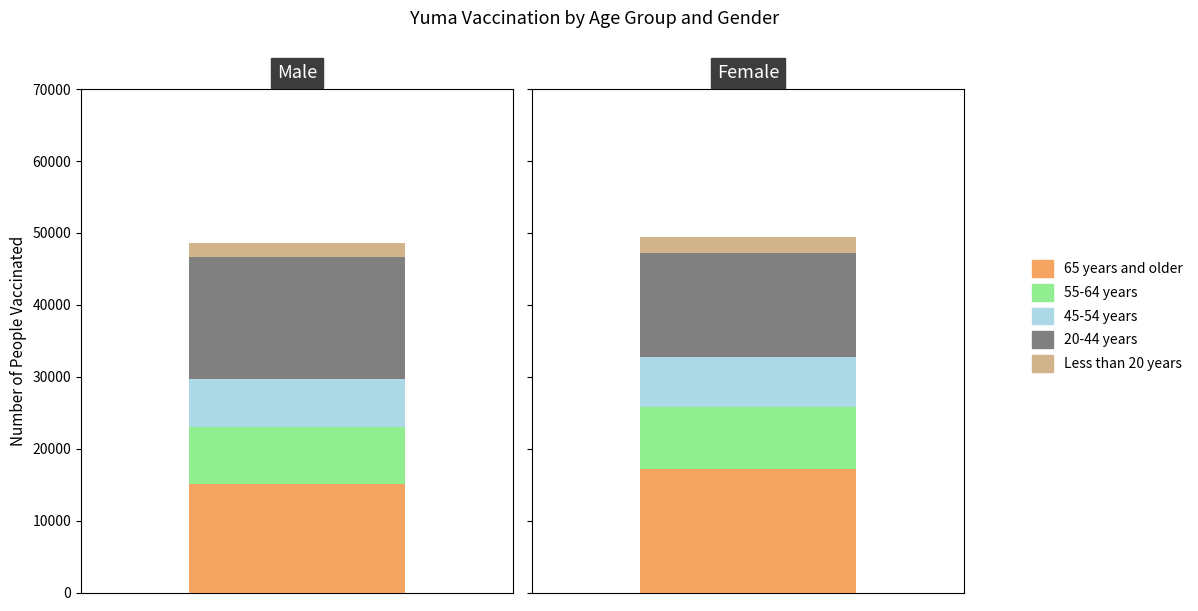

Which series has the largest range (max minus min)?

20-44 years